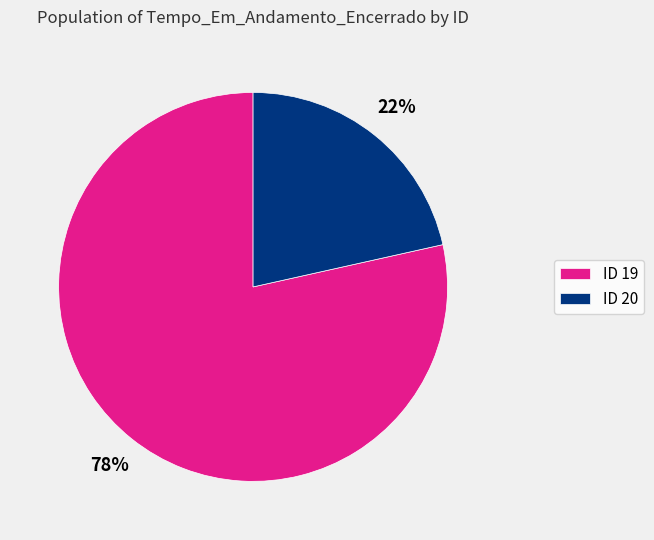

The ID 20 slice represents 22% of the pie. True or false?

True